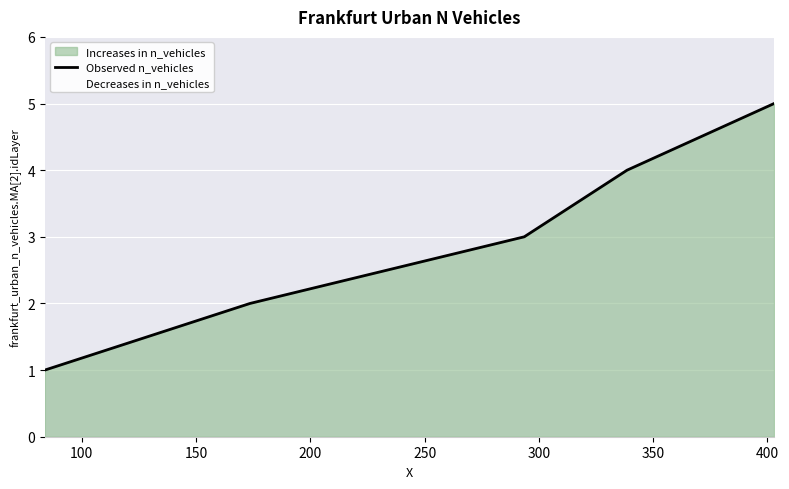

Which has a higher value, 200 or 100?

200